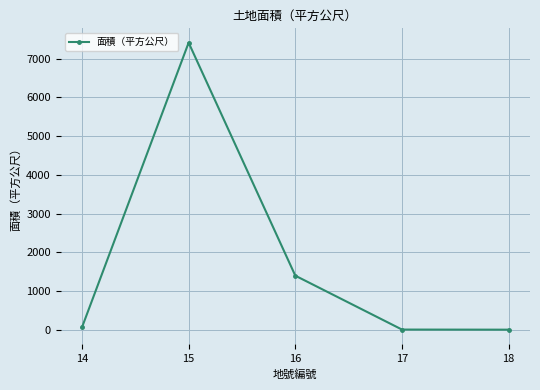

How many distinct data groups are displayed?

1